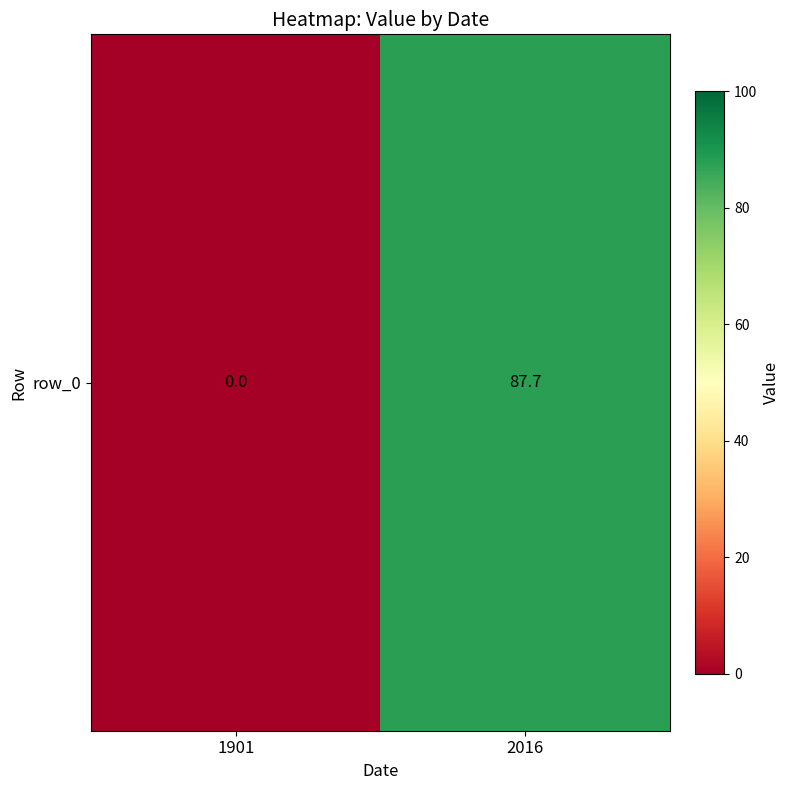

Which has a higher value, 1901 or 2016?

2016